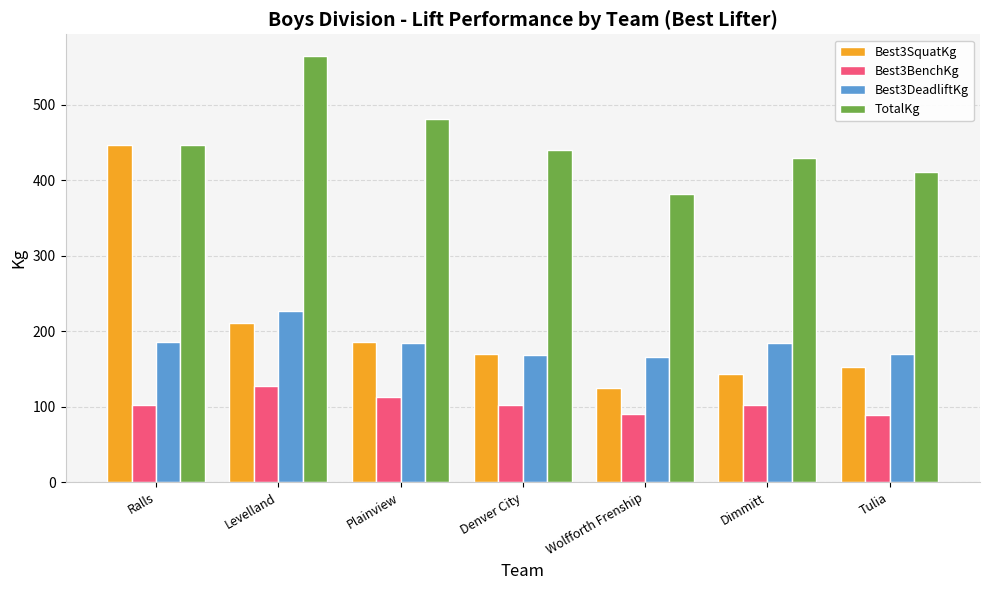

Count the number of data series in this chart.

4